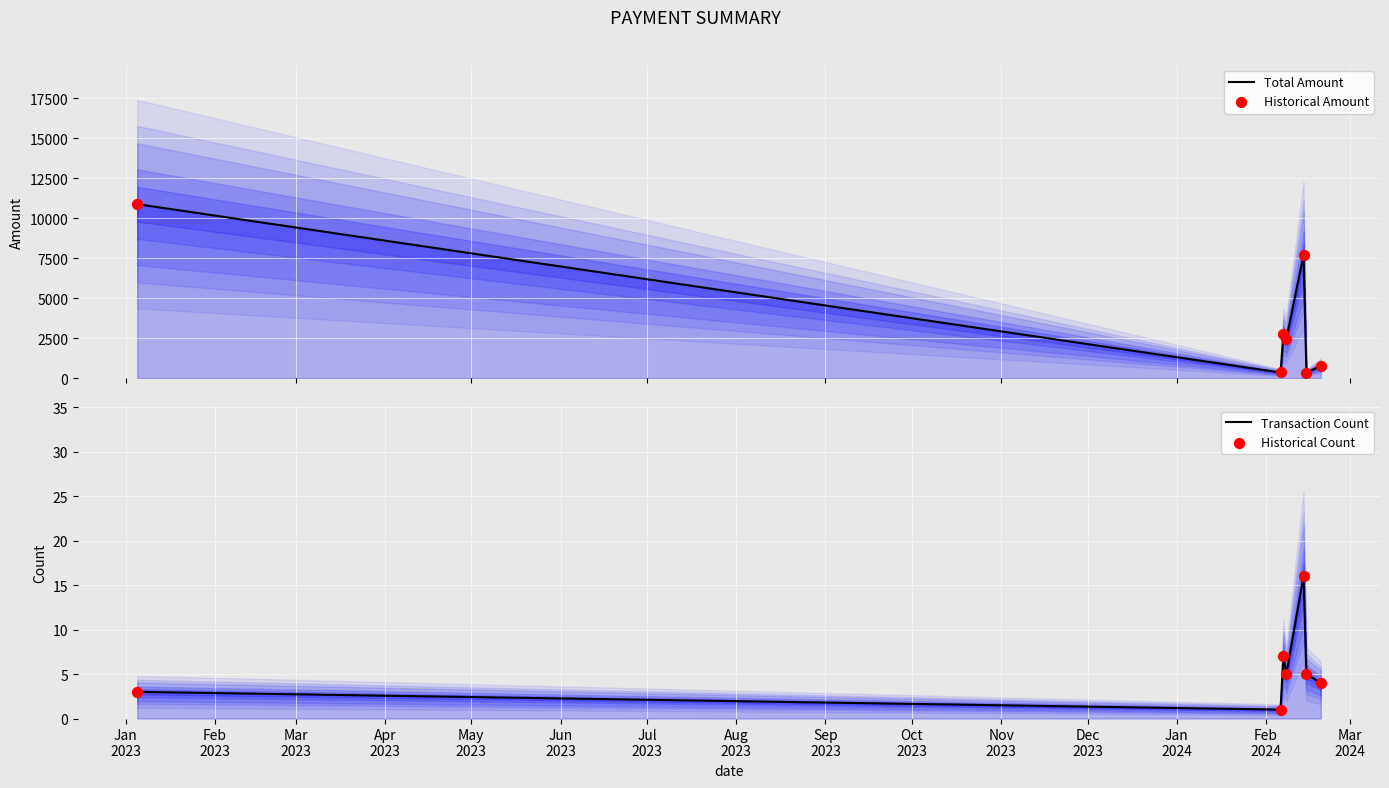

Which series contains the highest Y value?

Total Amount